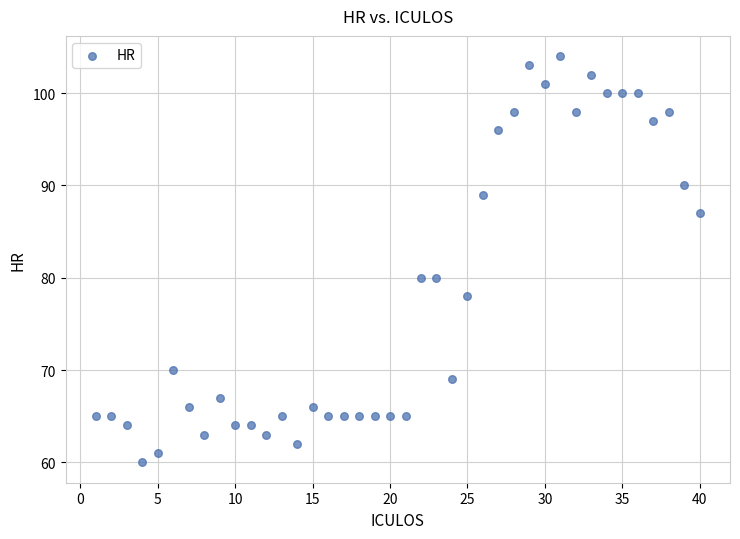

What is the range of X values (max minus min)?

39